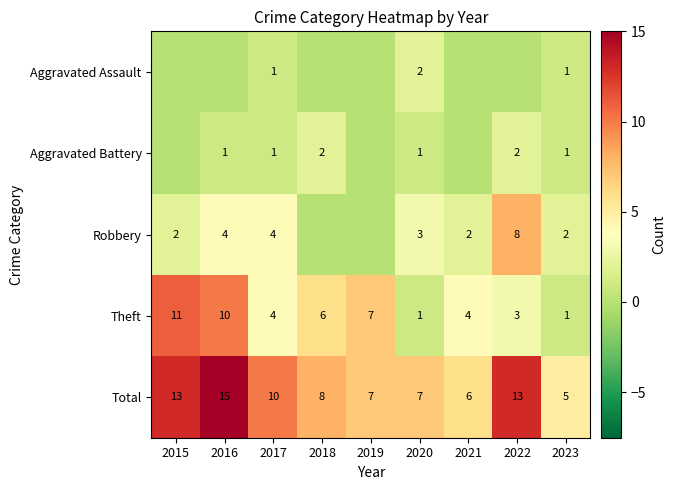

What is the difference between the Total values at 2020 and 2016?

8